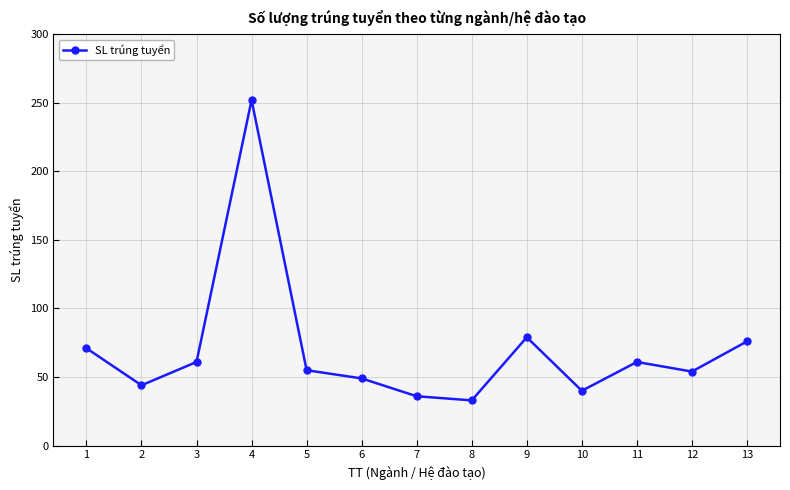

Where is the first local maximum?

4